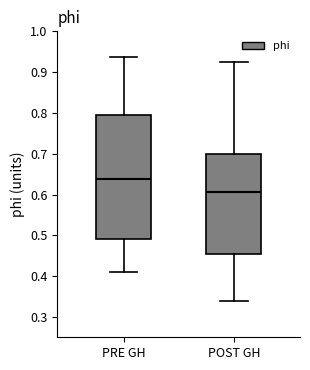

Comparing the boxes themselves (not the whiskers), which one is the tallest?

PRE GH